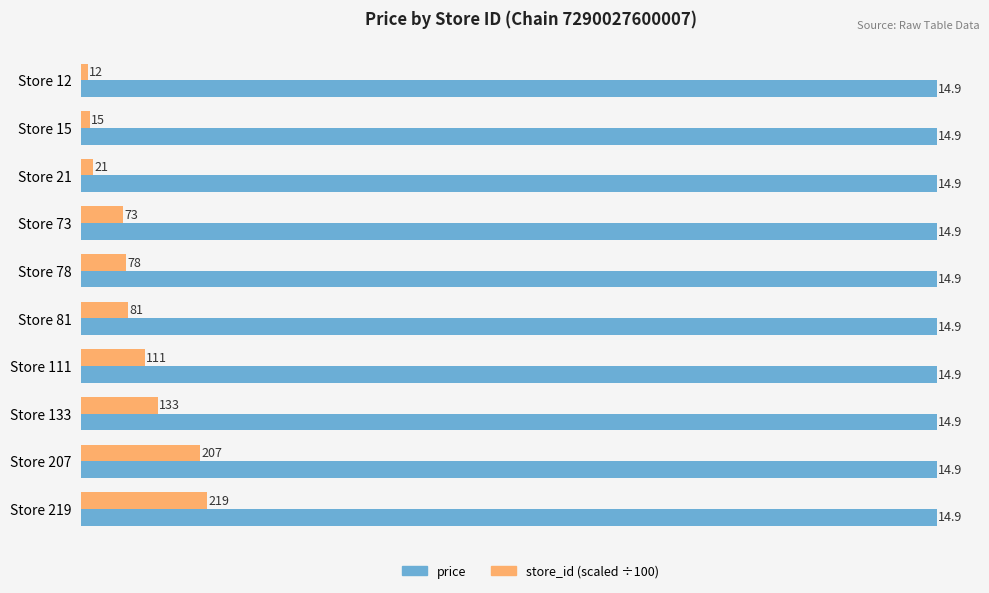

What is the difference between the store_id (scaled ÷100) values at Store 219 and Store 15?

2.0